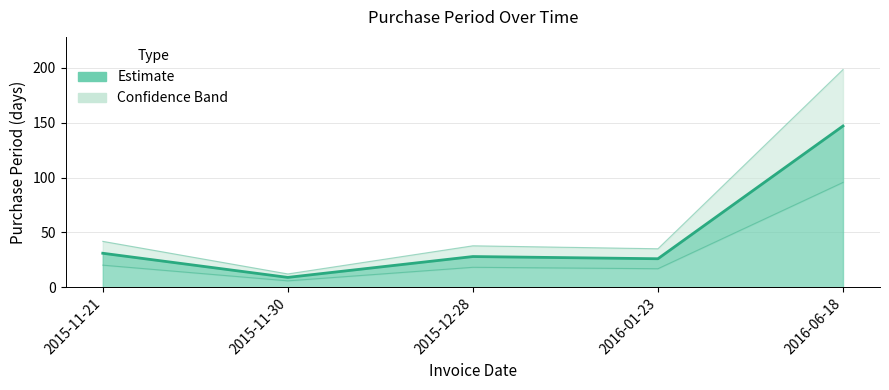

The value at 2016-06-18 is 72. True or false?

False